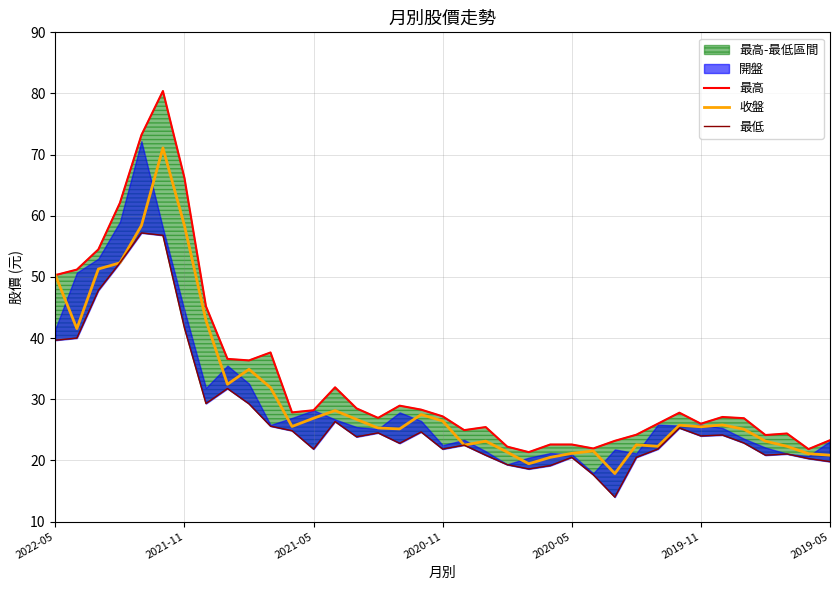

True or false: 收盤 has a value of 26.9 at 2021-05.

True